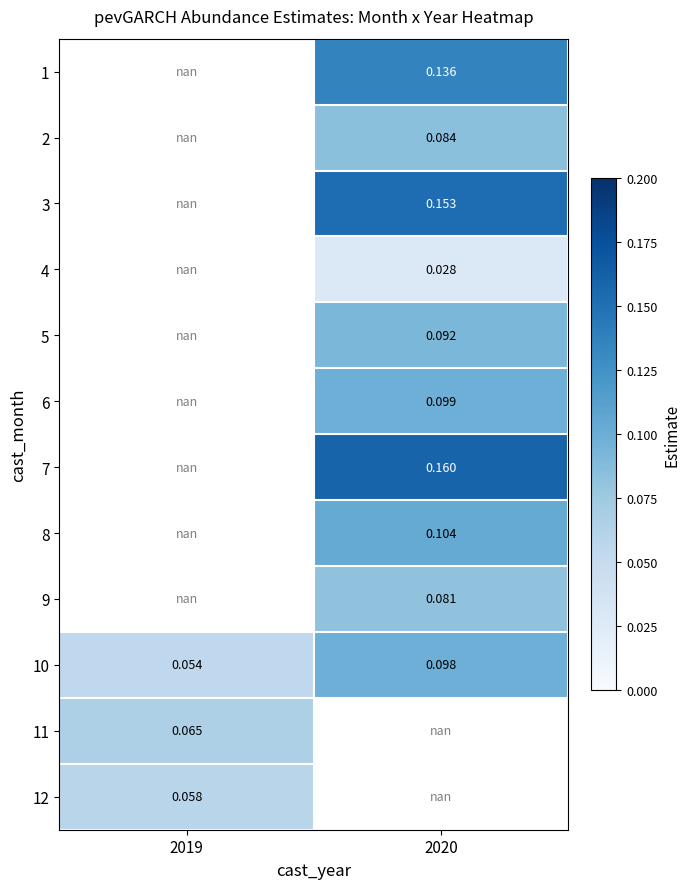

True or false: 11 has a value of 0.1 at 2019.

True